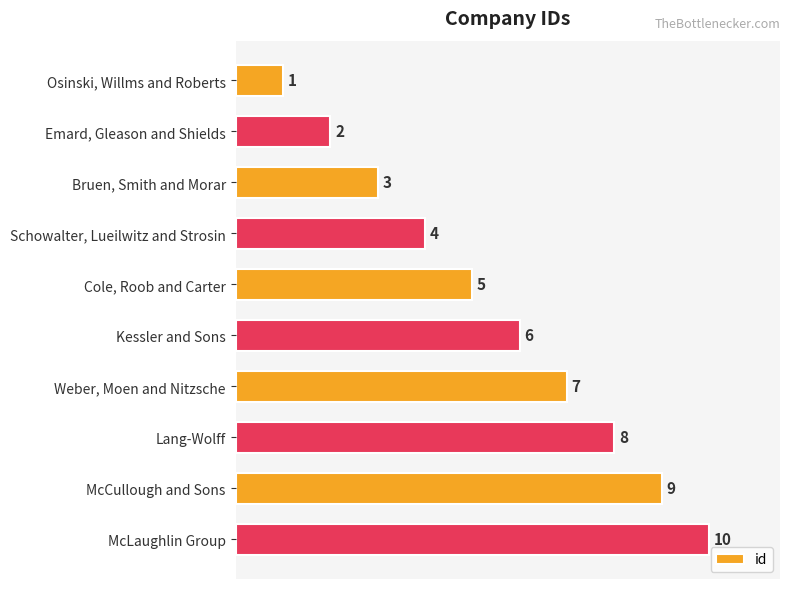

How many values are between 3 and 8?

6